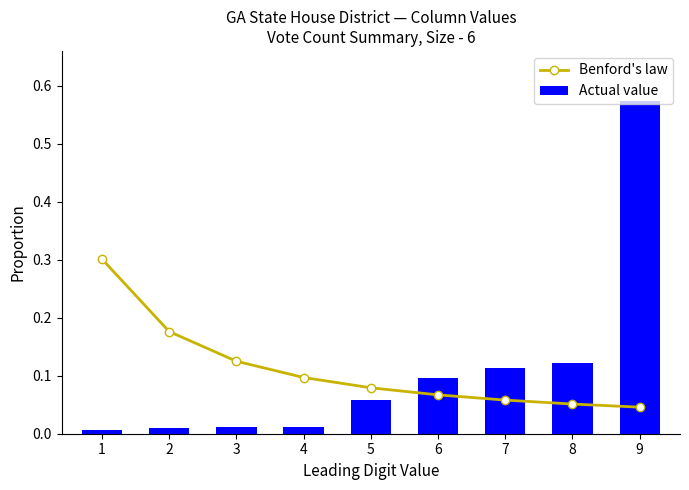

What is the difference between the Actual value values at 9 and 1?

0.6